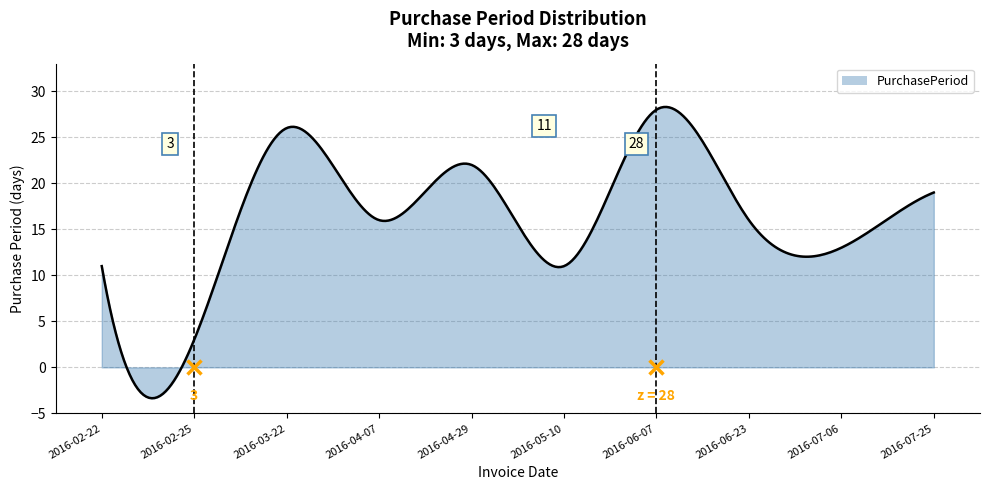

What is the smallest value displayed?

-3.4